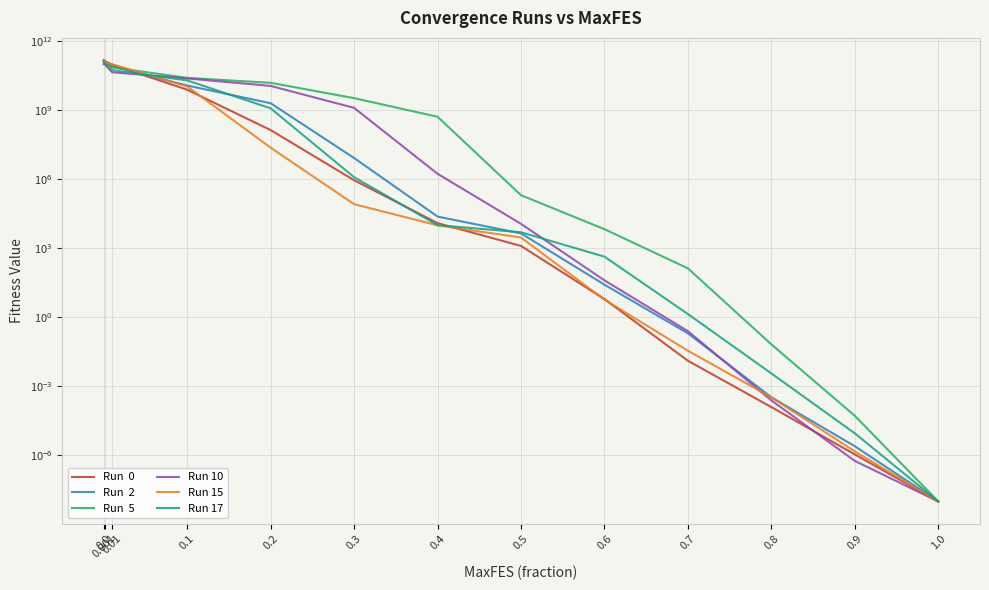

What is the label of the 8th point from the left?

0.5